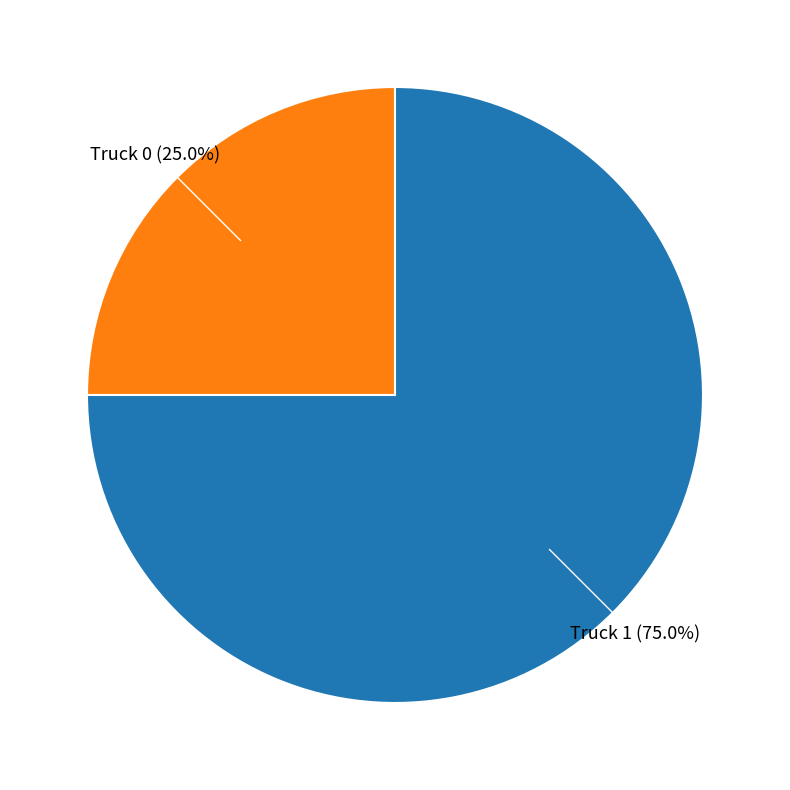

To the nearest percent, what is the difference between the largest and smallest slice percentages?

50%